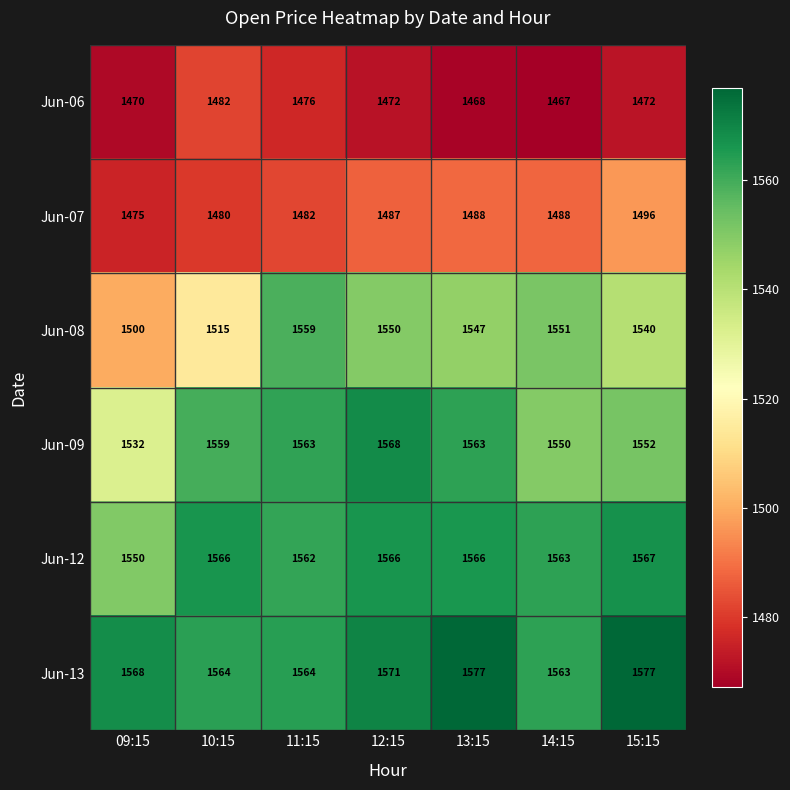

What is the sum of the Jun-12 values at 10:15 and 12:15?

3132